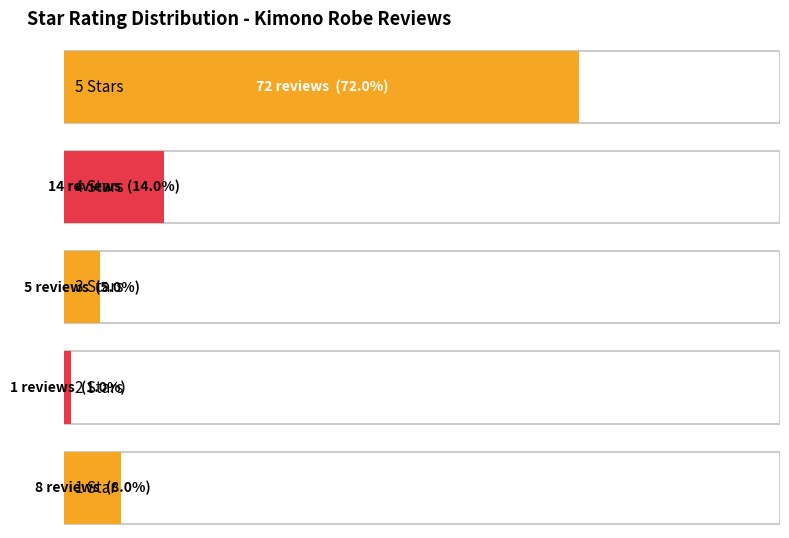

What is the difference between the maximum and minimum values?

71